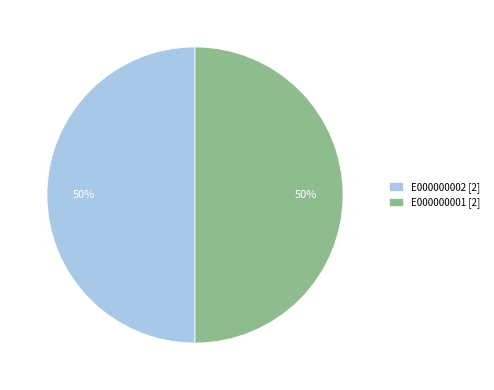

To the nearest percent, what portion does E000000001 [2] represent?

50%